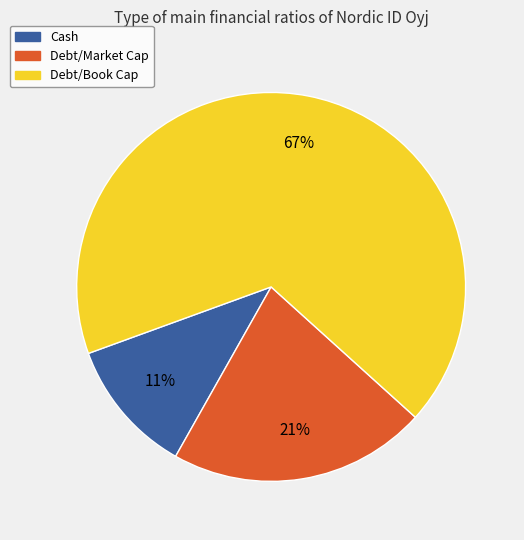

Combined, do Debt/Book Cap and Cash account for over 50%?

Yes